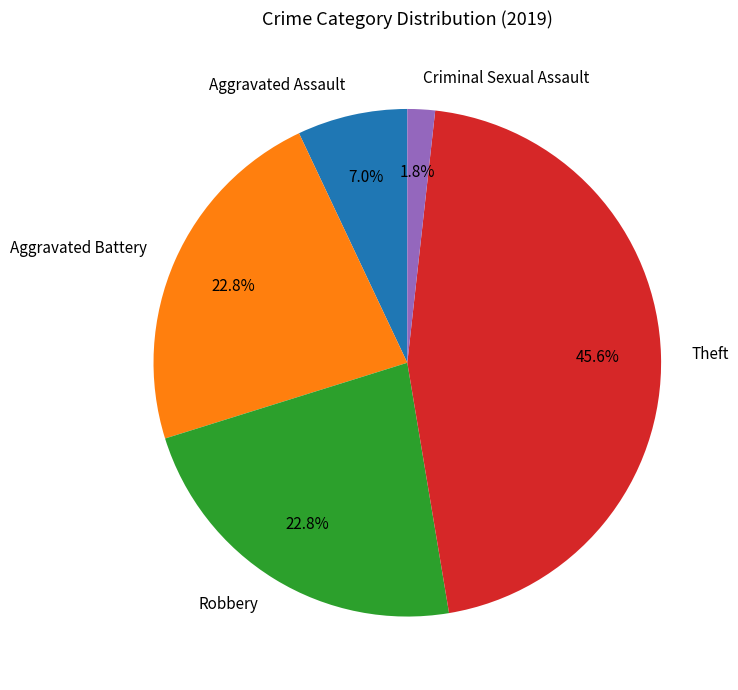

What is the smallest slice in the pie chart?

Criminal Sexual Assault